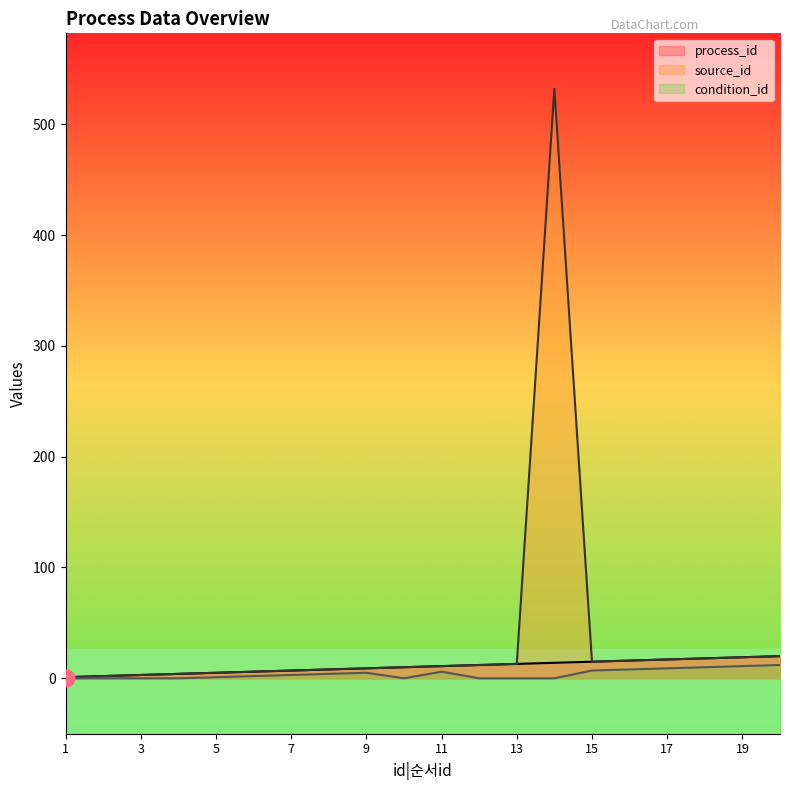

At how many categories does at least one series exceed 367?

1